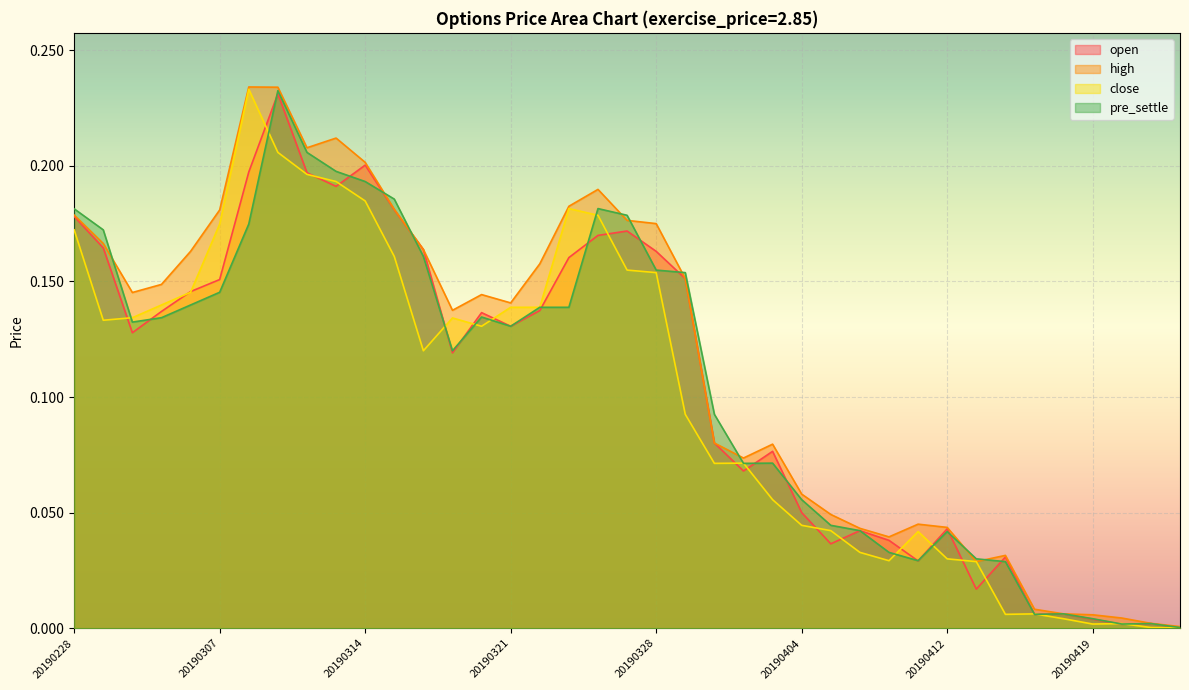

What is the difference between the maximum and minimum values in the pre_settle series?

0.2